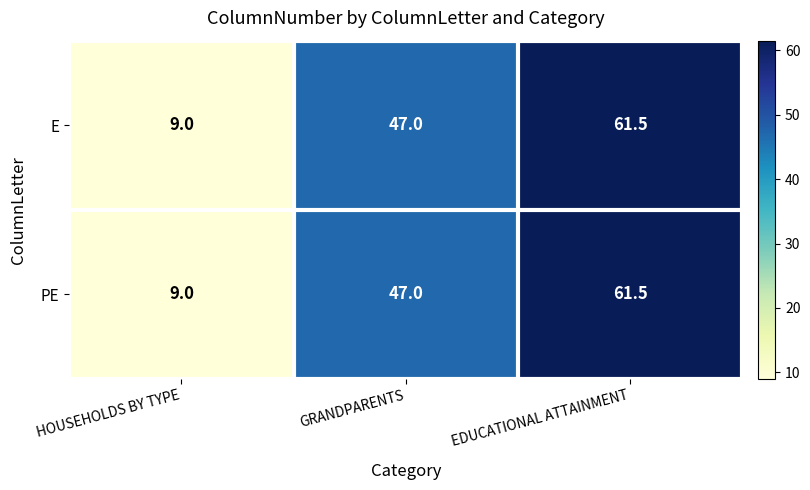

What is the average value of the PE series?

39.2